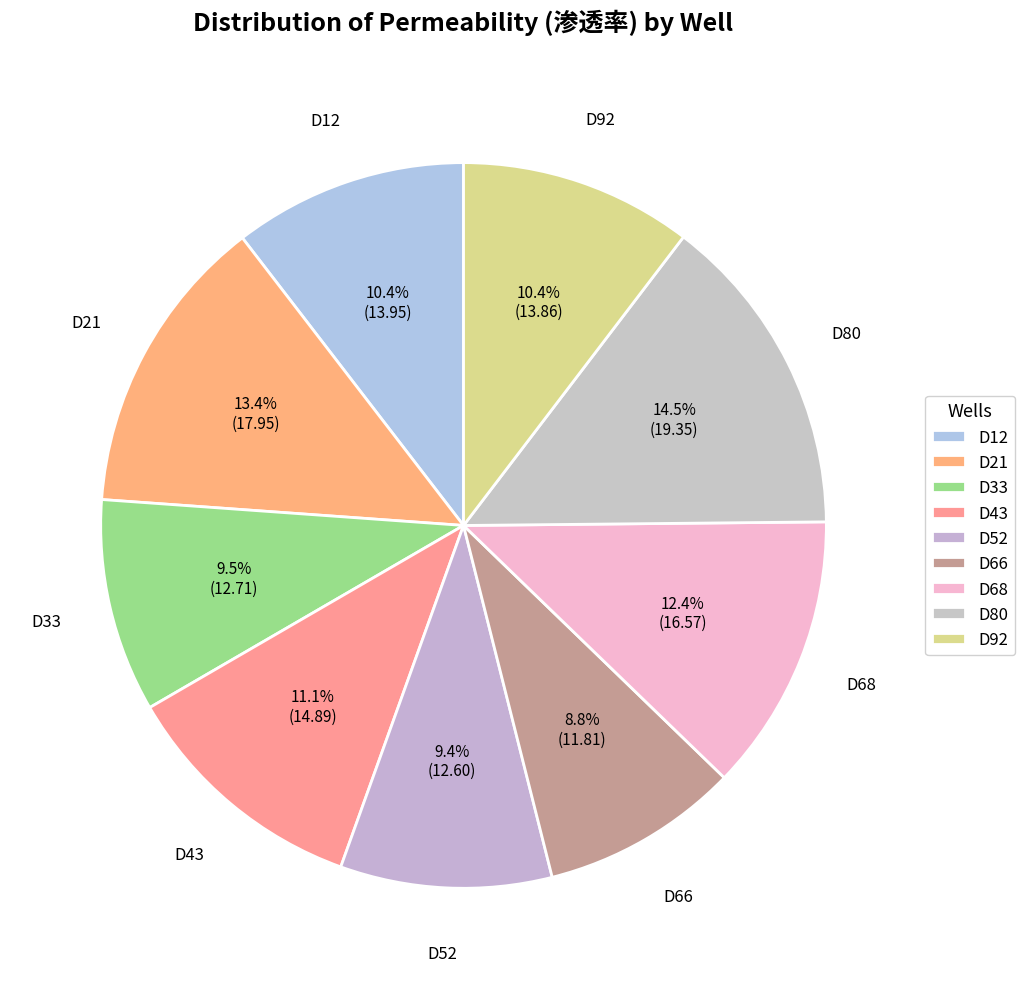

Is there a majority slice in this chart?

No